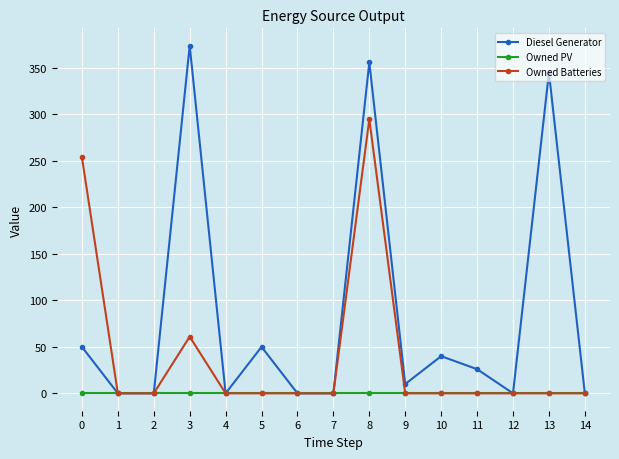

List the series in order of their overall mean, highest first.

Diesel Generator, Owned Batteries, Owned PV